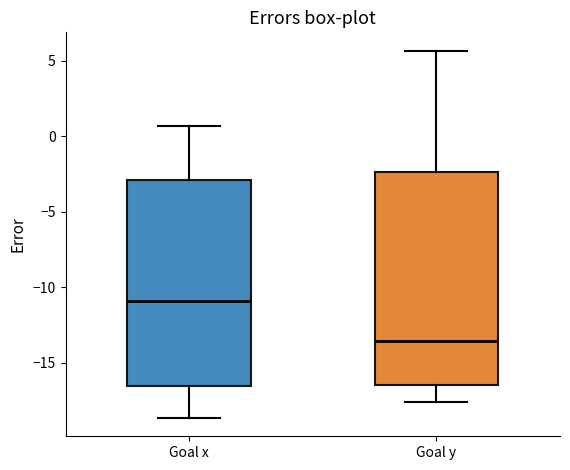

Reading left to right, transcribe this box plot: for each box, give where its median line is, the range the box spans, and where its two whiskers end, as read against the y-axis. The values are not printed on the chart, so give them approximately, as read against the axis.

Goal x: median -11.0, box -16.5 to -3.0, whiskers -18.5 to 0.5
Goal y: median -13.5, box -16.5 to -2.5, whiskers -17.5 to 5.5